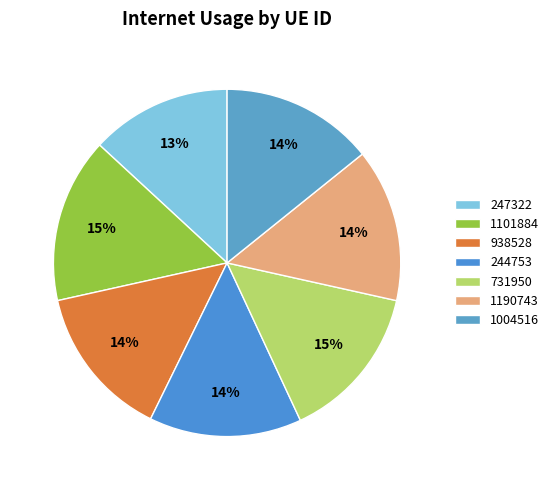

How many slices are in this pie chart?

7